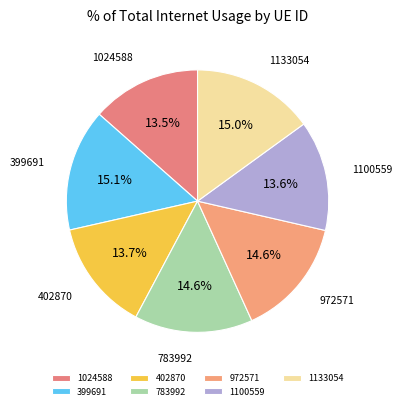

How much of the chart is everything except 1133054?

85.0%